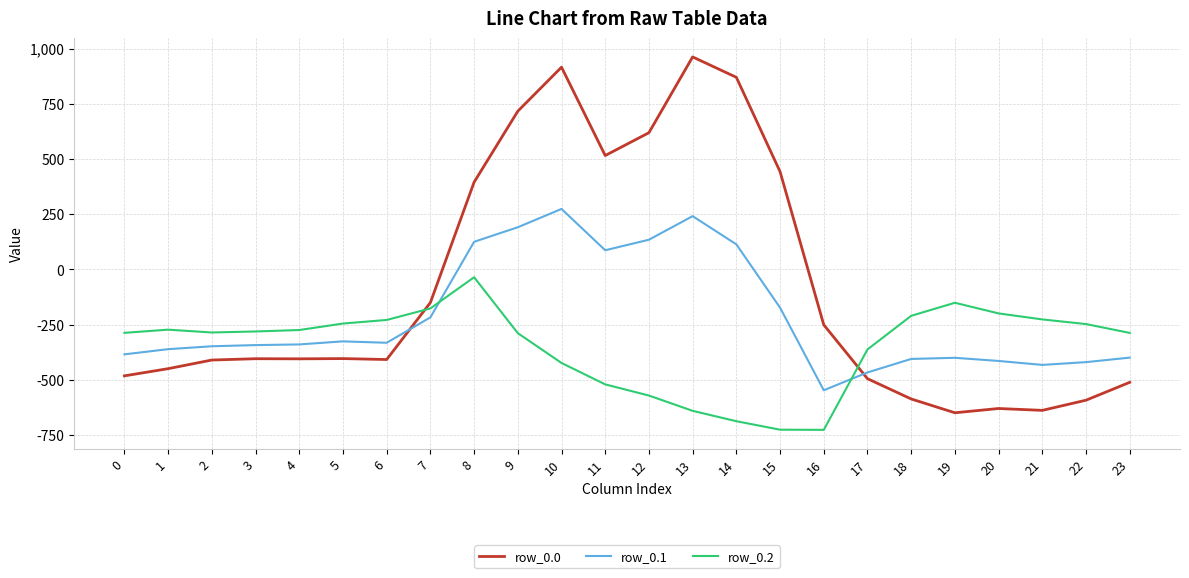

What is the approximate value of row_0.2 at 19?

-151.0